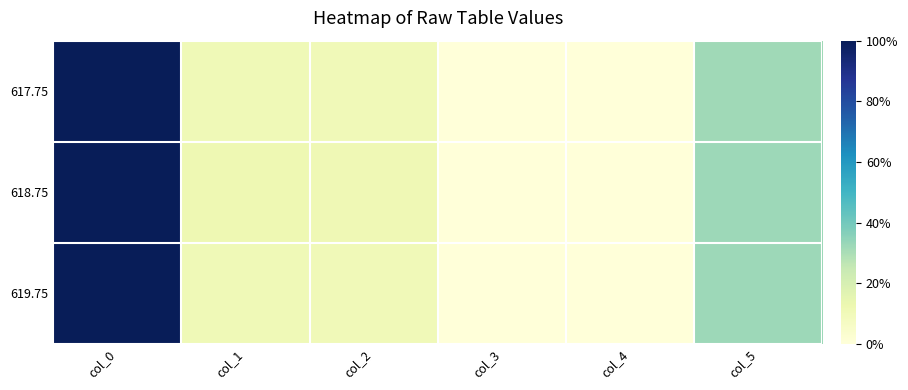

Count the number of data series in this chart.

3